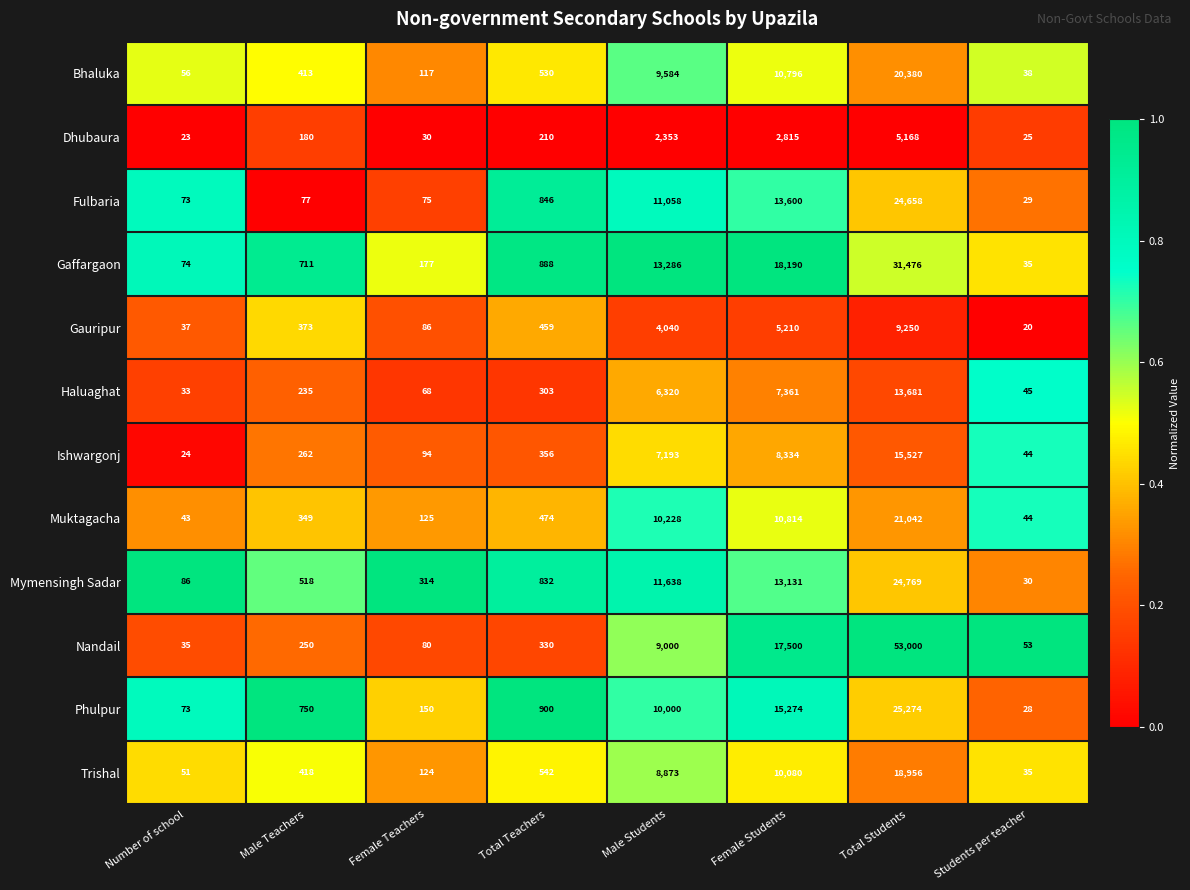

What is the minimum value shown in the chart?

20